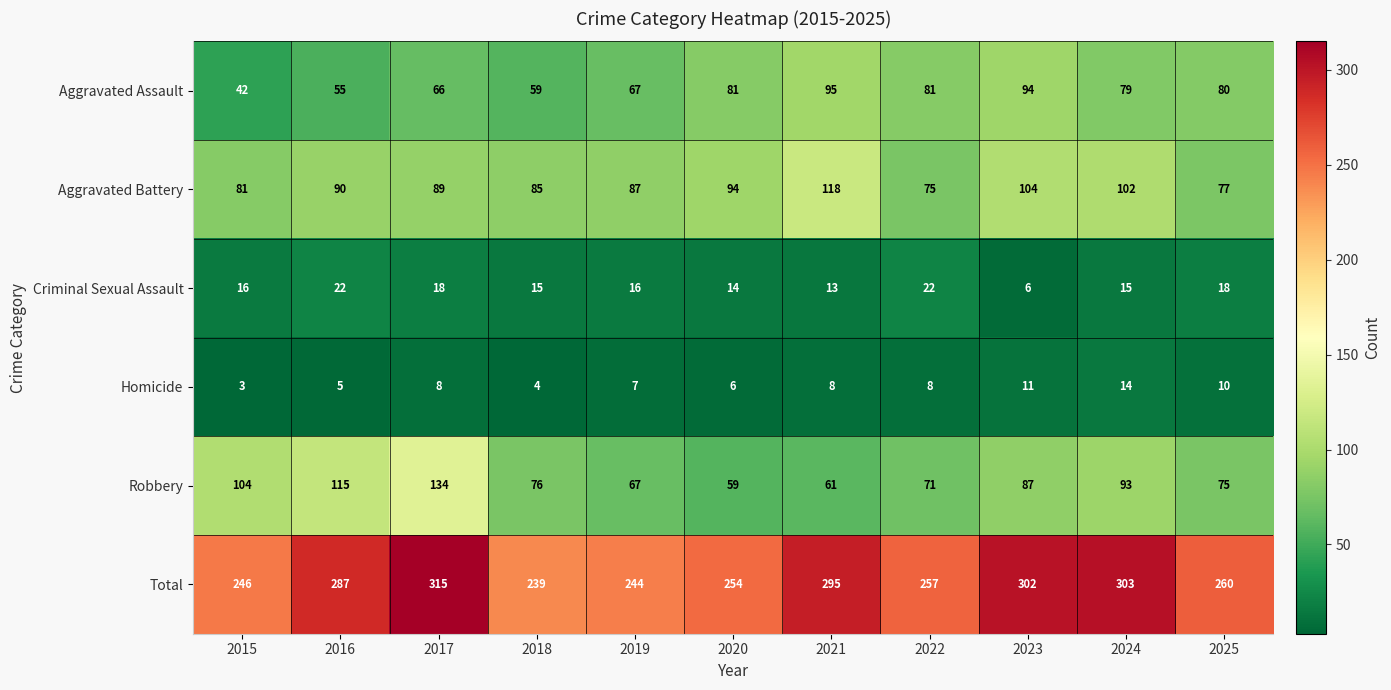

How many values in the Aggravated Battery series are below 89?

5